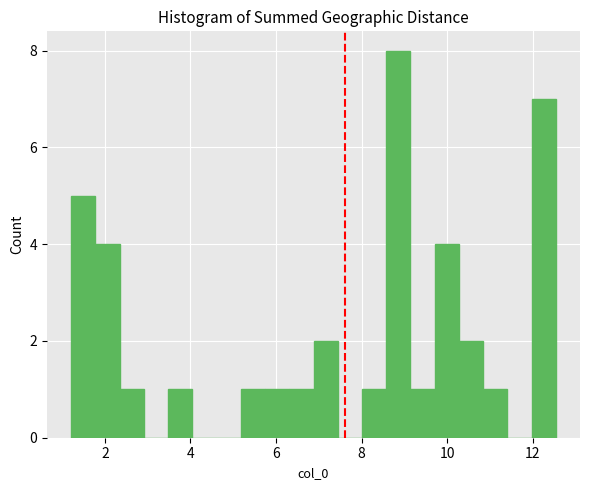

Read against the x-axis, roughly where is the centre of the tallest bar?

8.8